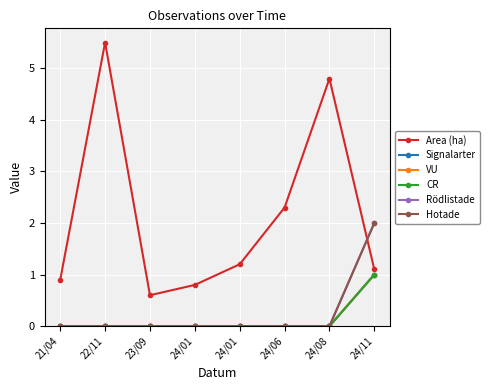

At how many categories does at least one series exceed 5?

1